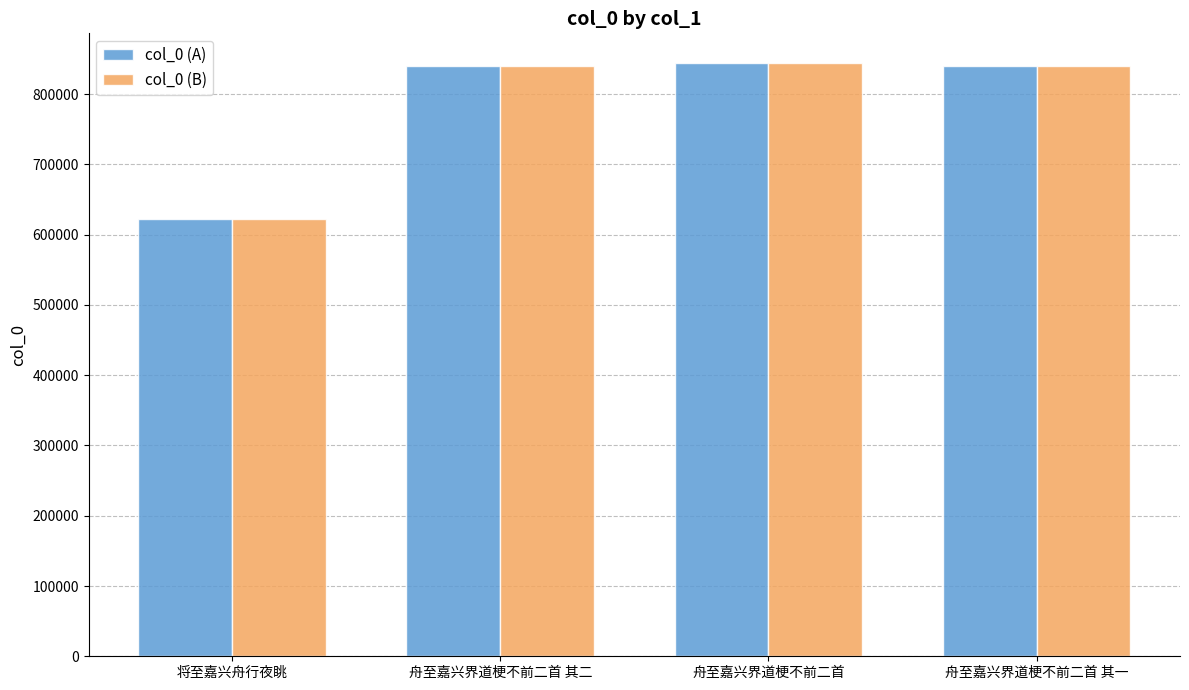

At how many categories does at least one series exceed 673555?

3